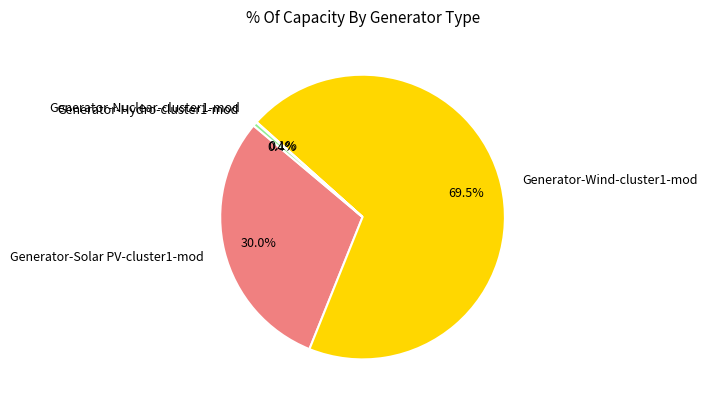

Is Generator-Wind-cluster1-mod the majority of the pie?

Yes